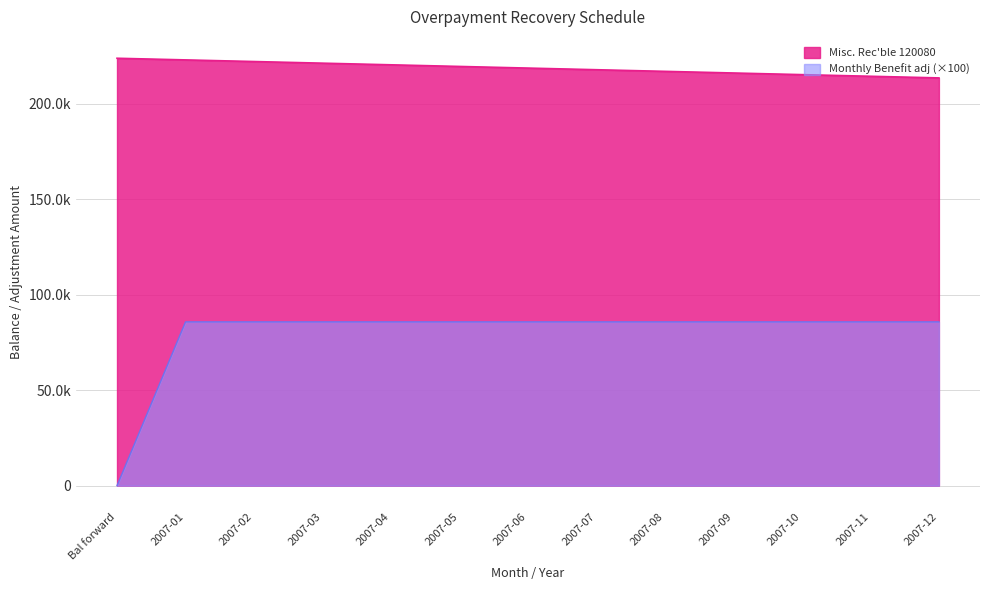

Reading left to right, what are all the values shown in this chart?

Misc. Rec'ble 120080: Bal forward=223963.8	2007-01=223105.7	2007-02=222247.6	2007-03=221389.5	2007-04=220531.4	2007-05=219673.3	2007-06=218815.2	2007-07=217957.1	2007-08=217099.0	2007-09=216240.9	2007-10=215382.8	2007-11=214524.7	2007-12=213666.6
Monthly Benefit adj: Bal forward=0.0	2007-01=85810.0	2007-02=85810.0	2007-03=85810.0	2007-04=85810.0	2007-05=85810.0	2007-06=85810.0	2007-07=85810.0	2007-08=85810.0	2007-09=85810.0	2007-10=85810.0	2007-11=85810.0	2007-12=85810.0